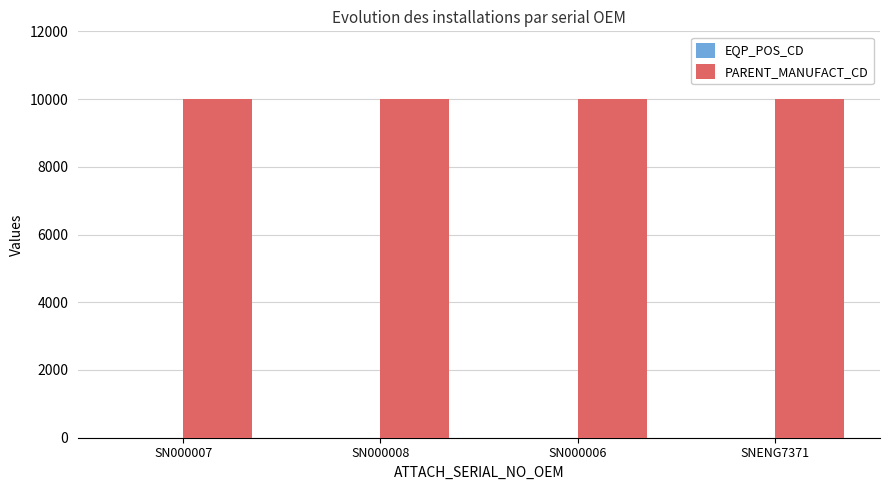

What is the sum of all PARENT_MANUFACT_CD values?

40004